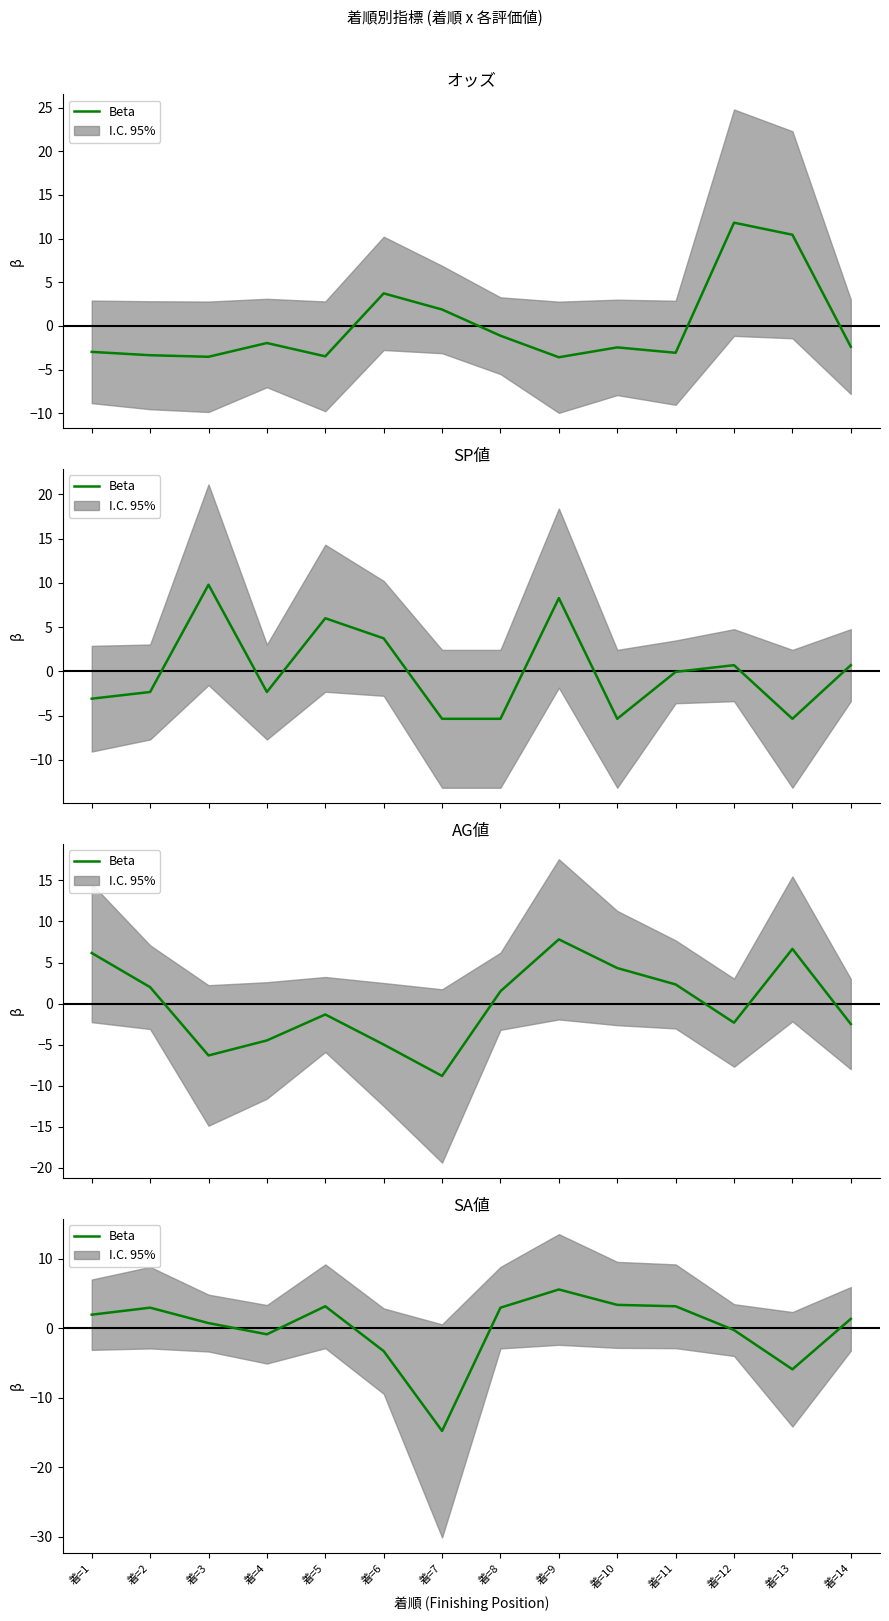

List the labels in order of value, largest first.

着=9, 着=10, 着=5, 着=11, 着=2, 着=8, 着=1, 着=14, 着=3, 着=12, 着=4, 着=6, 着=13, 着=7